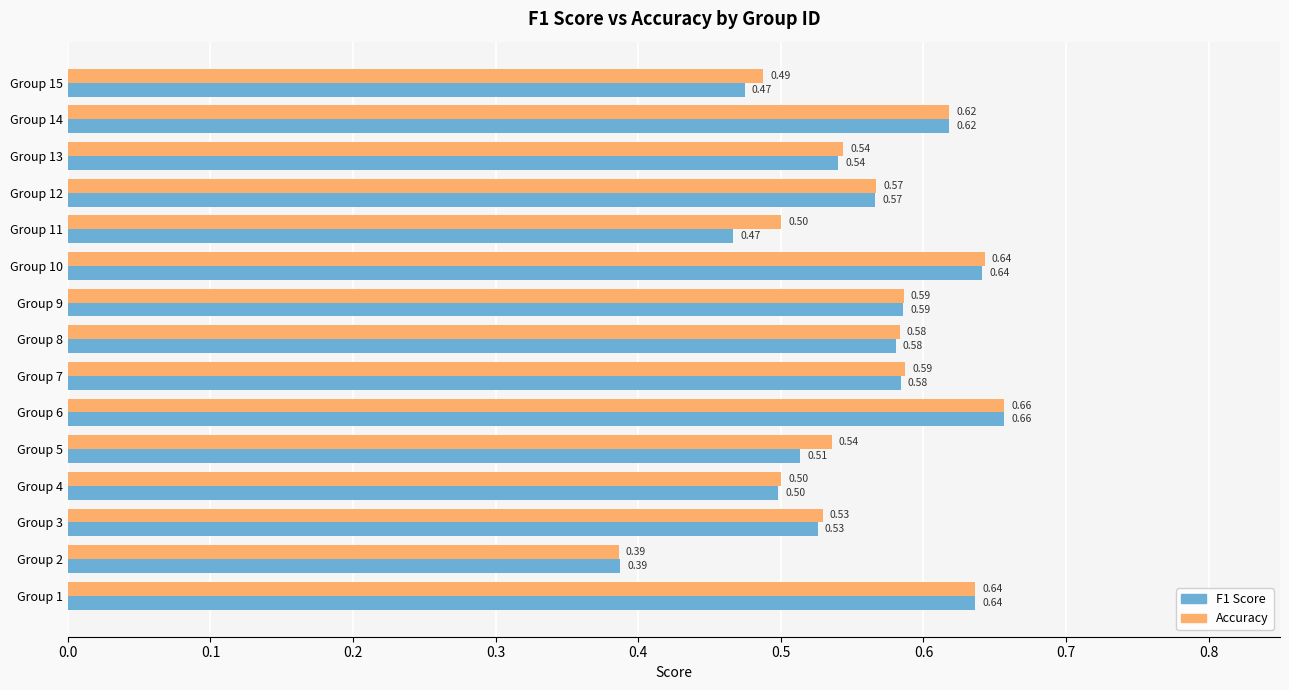

What is the total value across all series at Group 10?

1.3